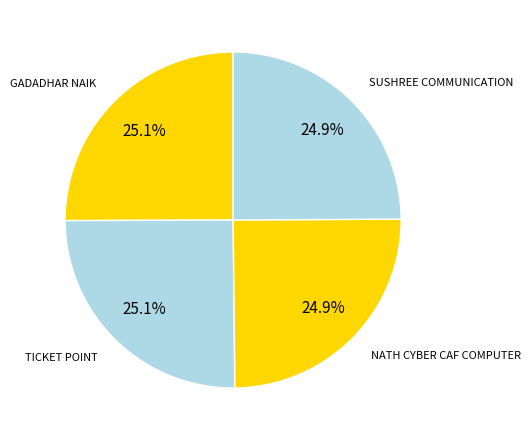

Does SUSHREE COMMUNICATION account for over 50% of the chart?

No